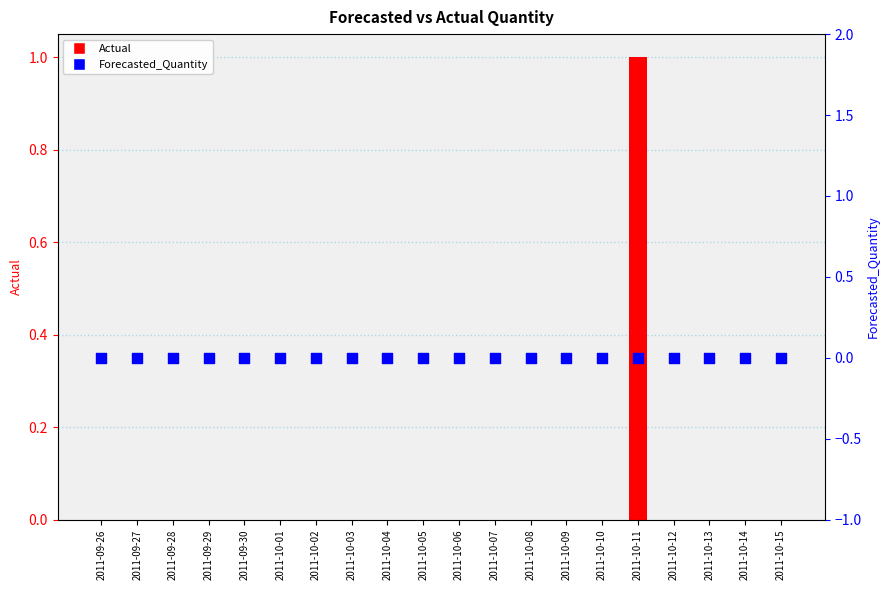

At which category is the sum across all series the highest?

2011-10-11